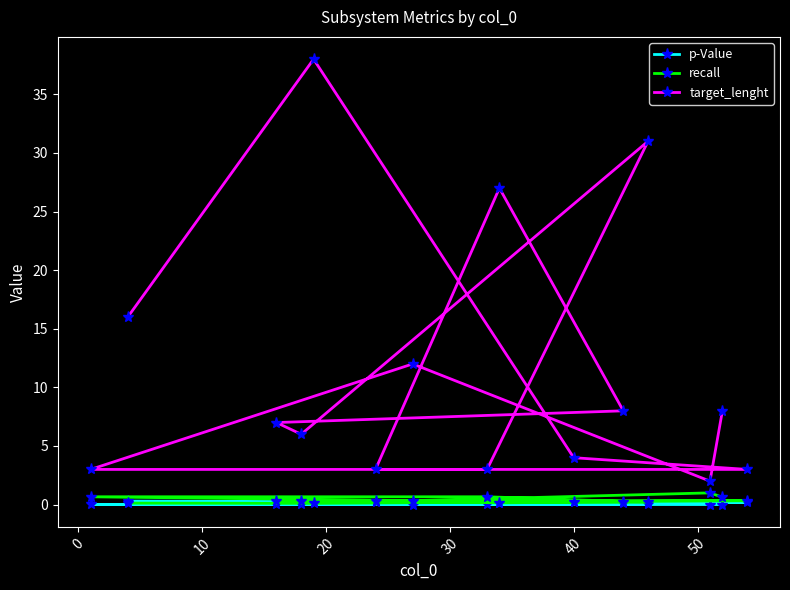

What is the value of the target_lenght point at the 3rd from the left?

7.0